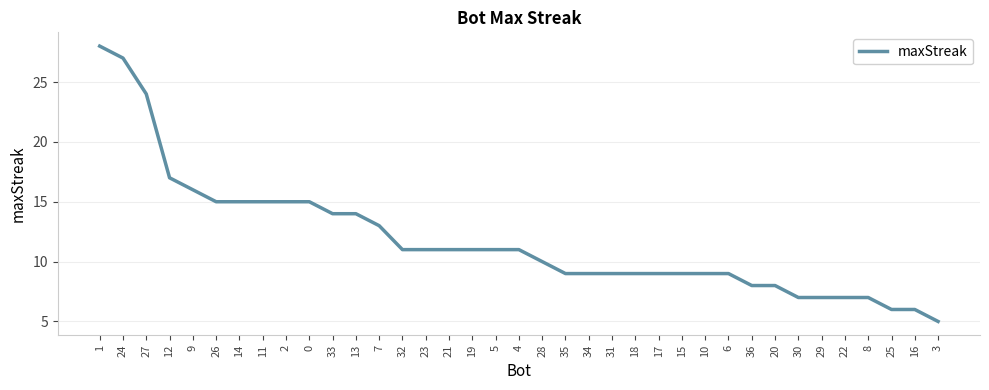

Which category has the highest value across all series?

1